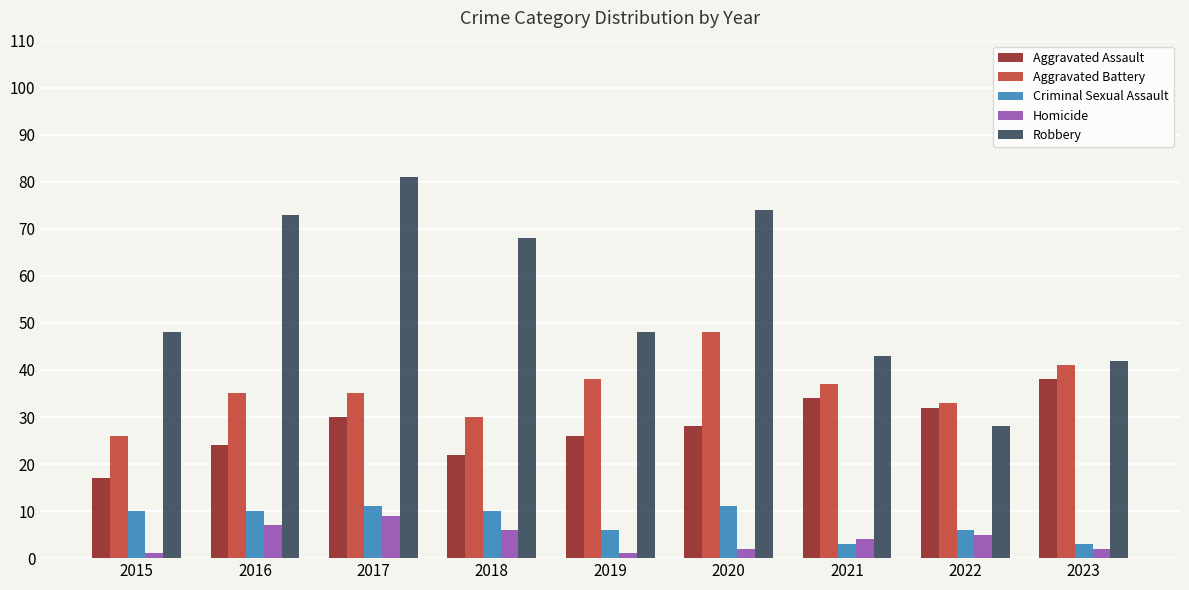

Which series has the largest range (max minus min)?

Robbery